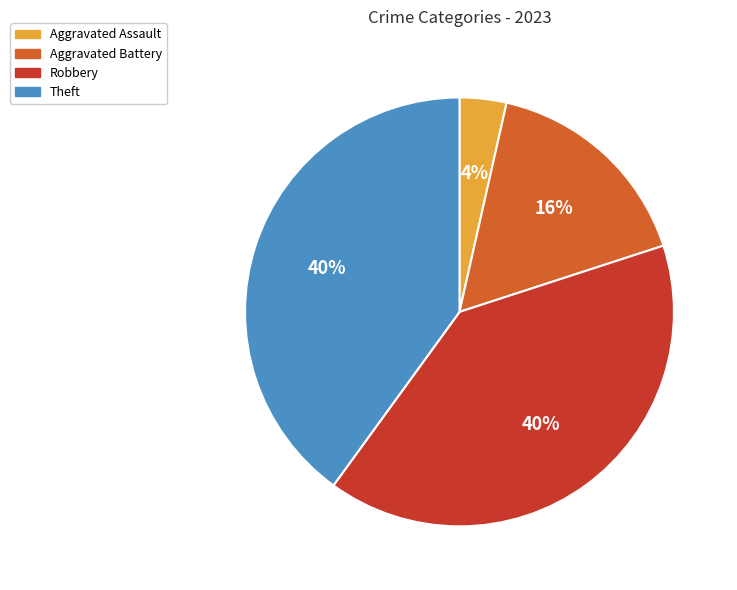

To the nearest percent, what is the difference between the Aggravated Assault and Robbery slice percentages?

36%